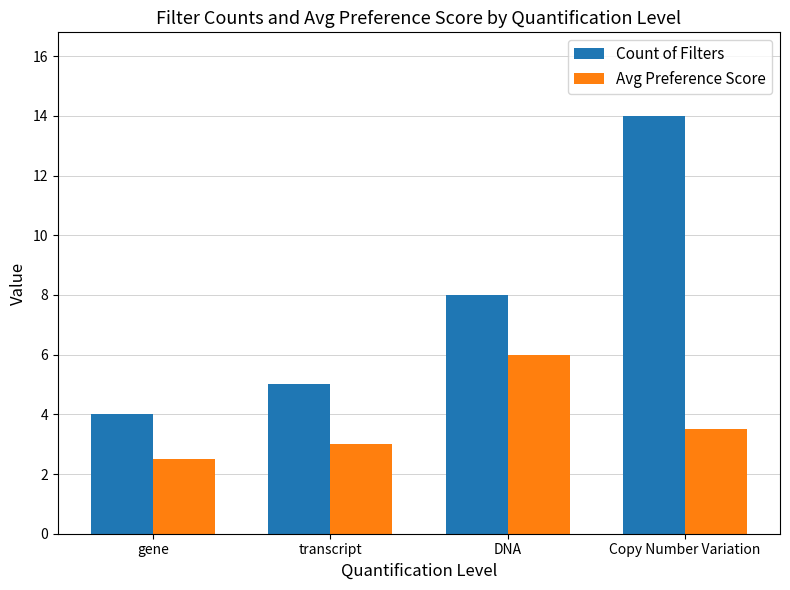

Reading right to left, extract all data points from this chart.

Count of Filters: Copy Number Variation=14.0	DNA=8.0	transcript=5.0	gene=4.0
Avg Preference Score: Copy Number Variation=3.5	DNA=6.0	transcript=3.0	gene=2.5